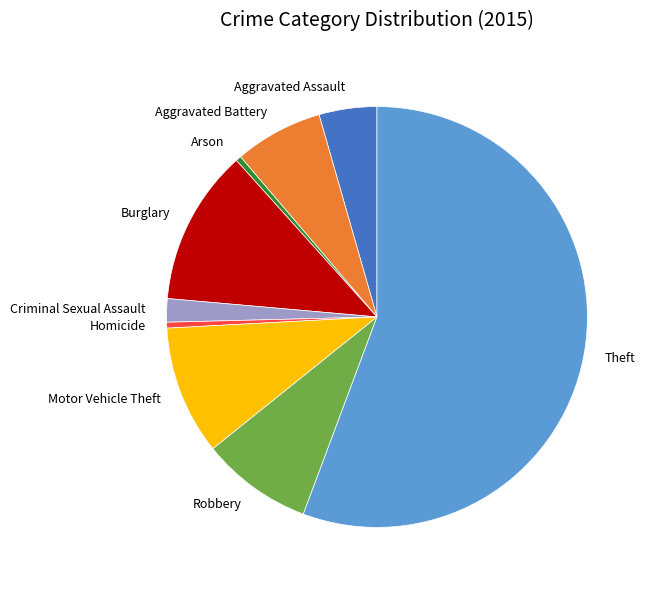

Is it true that Theft is 64% of the pie?

False